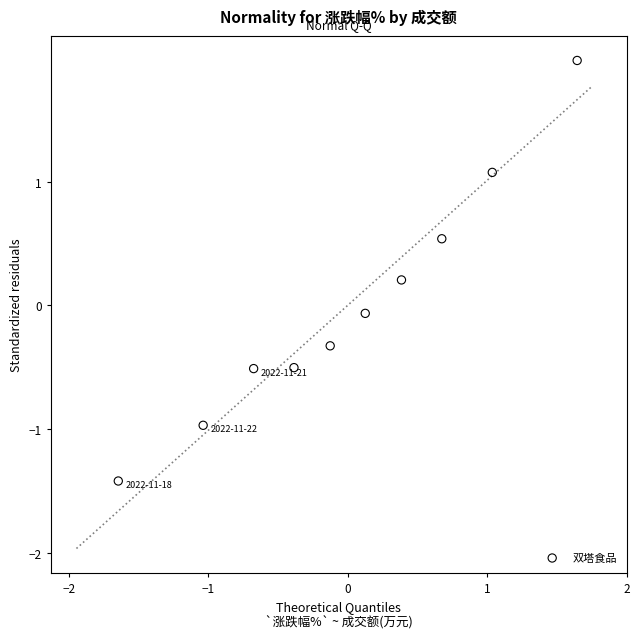

What is the range of X values (max minus min)?

3.3